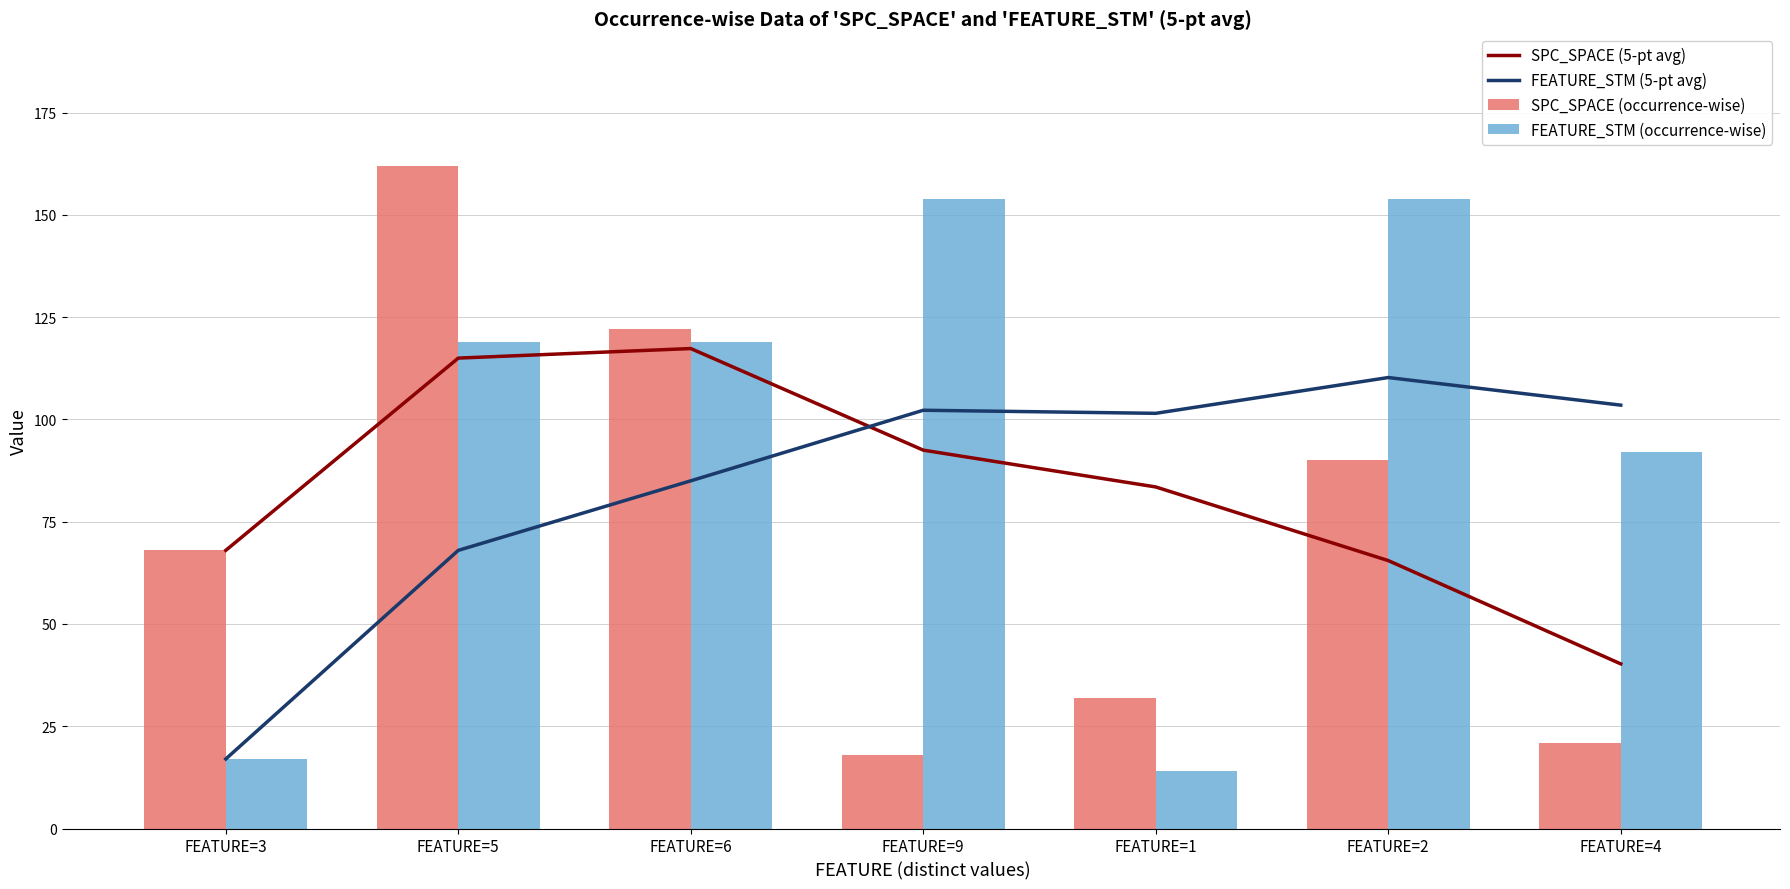

Which series has the largest range (max minus min)?

SPC_SPACE (occurrence-wise)